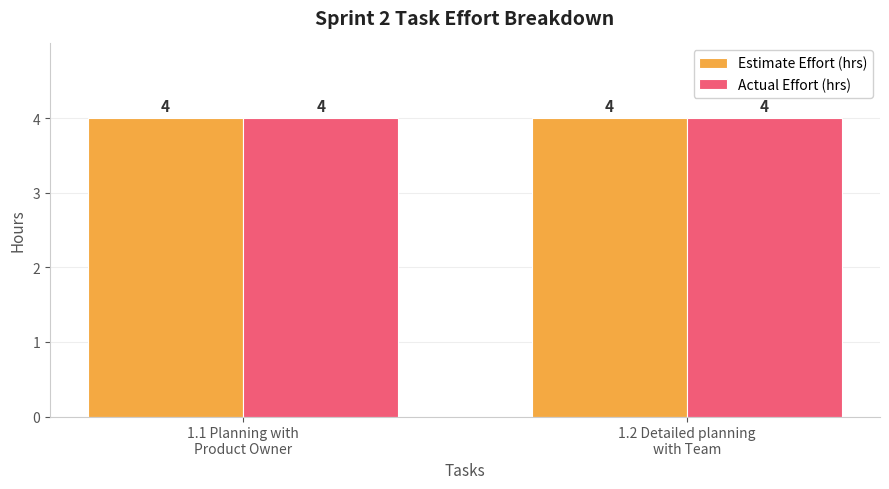

Is the value of Estimate Effort hours at Task 5 greater than the value of Actual effort per task at Task 3?

No